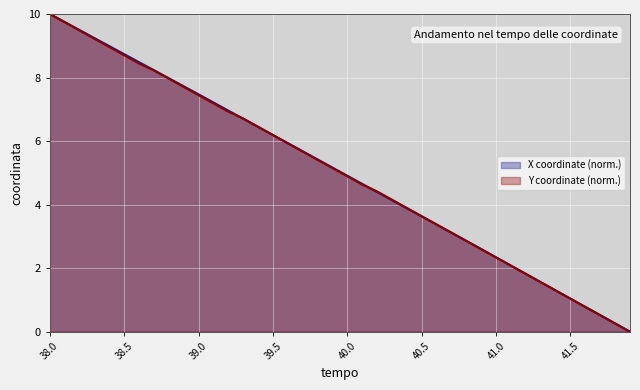

True or false: Y and X intersect in this chart.

True